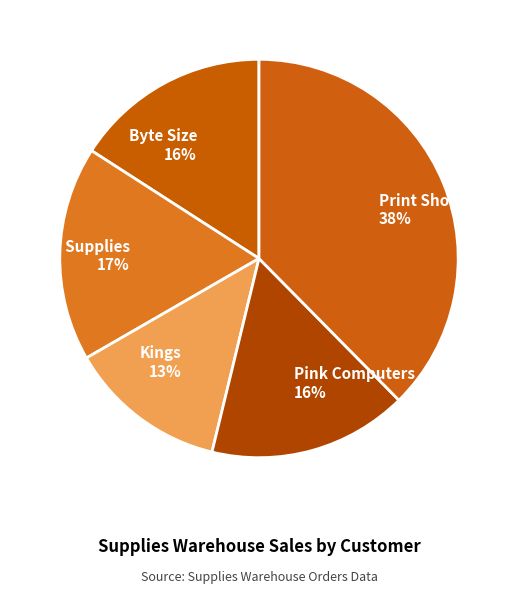

Is it true that Byte Size is 16% of the pie?

True